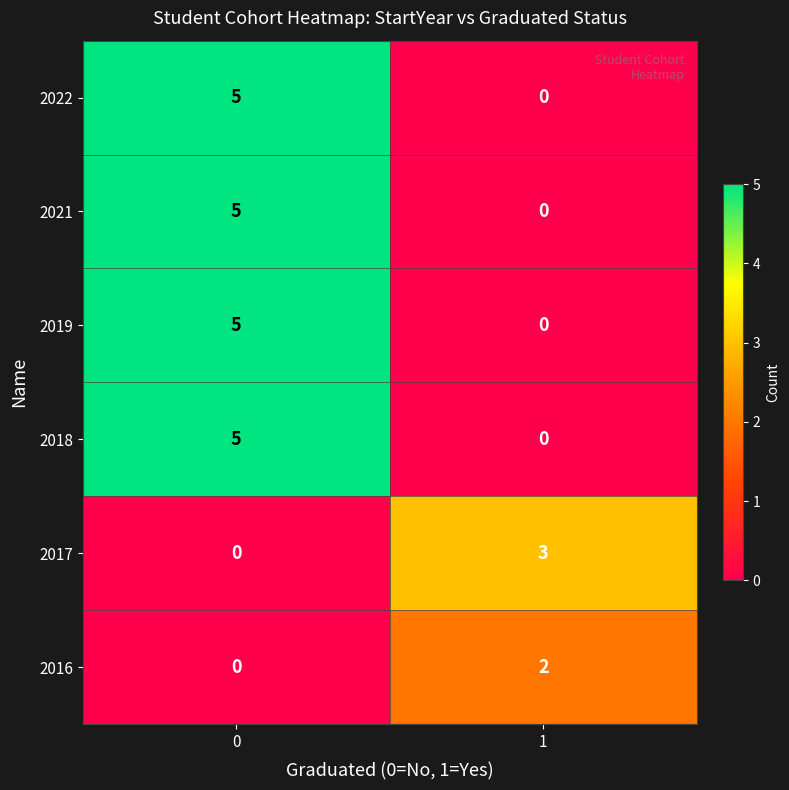

What is the sum of all 2019 values?

5